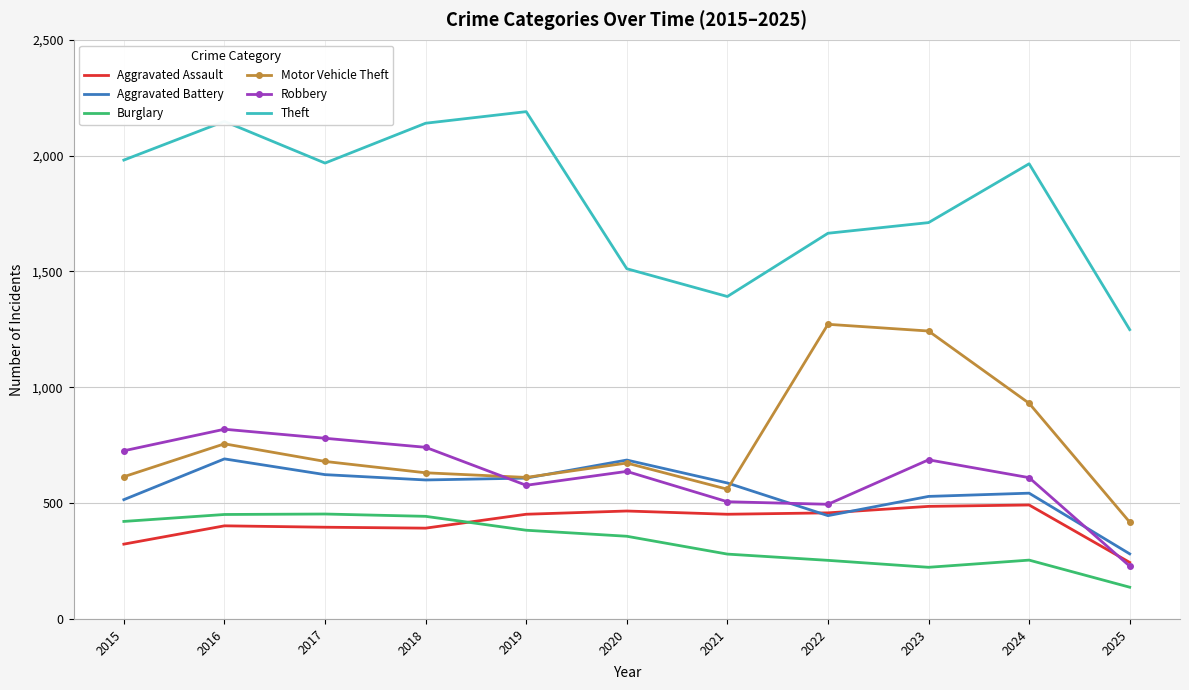

What value does the Theft series have at 2016, to the nearest 100?

2100